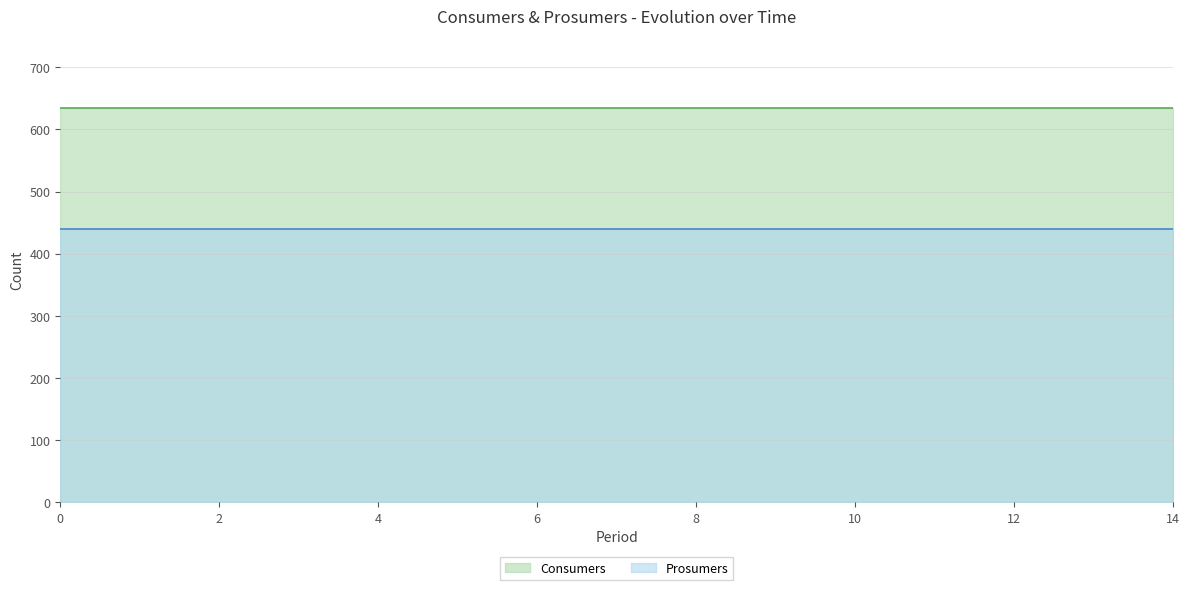

How many categories are shown in the chart?

15